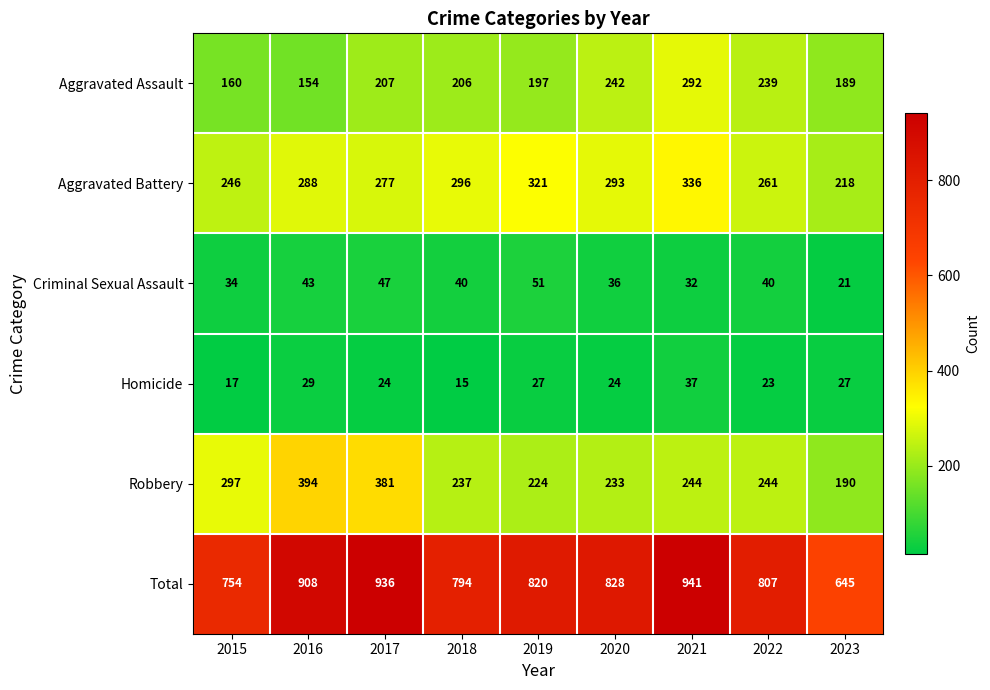

Which series changed the most between 2016 and 2017?

Aggravated Assault